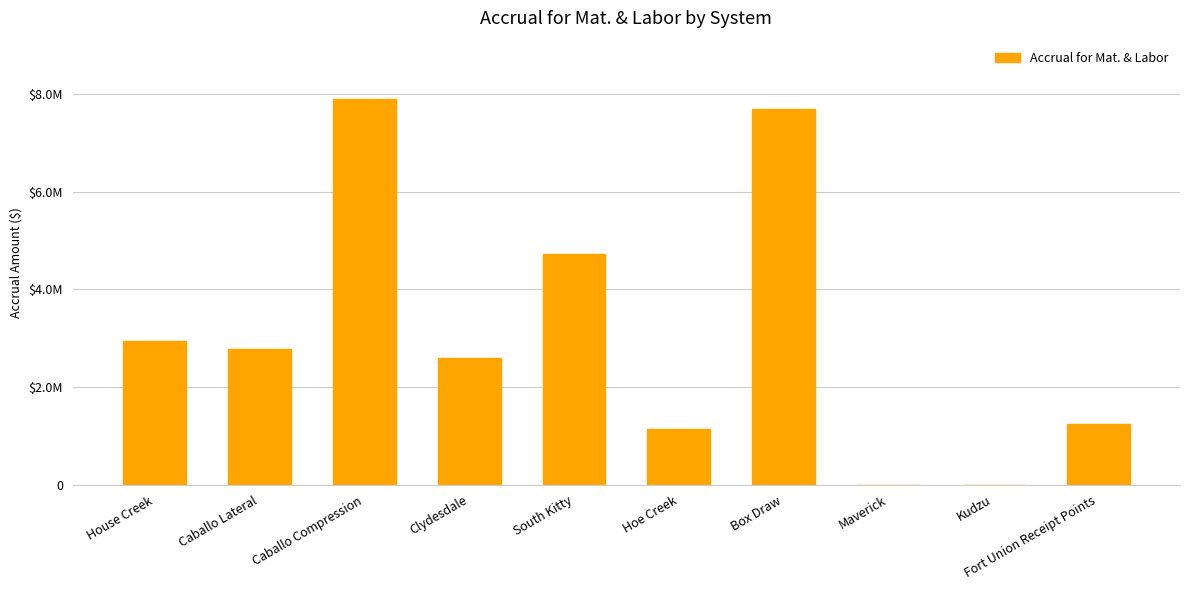

List the labels in order of value, smallest first.

Maverick, Kudzu, Hoe Creek, Fort Union Receipt Points, Clydesdale, Caballo Lateral, House Creek, South Kitty, Box Draw, Caballo Compression